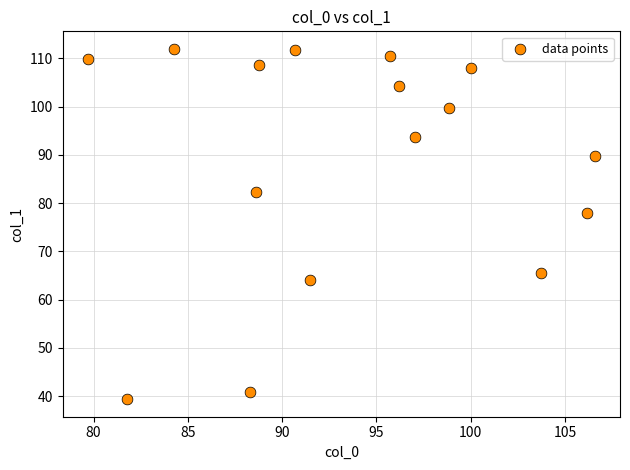

What Y value in the scatter plot is closest to 75?

78.0